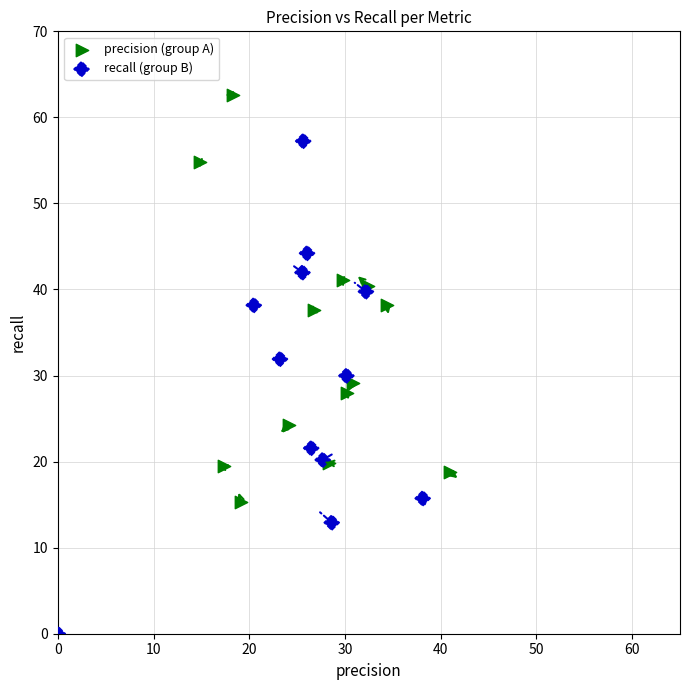

Which series contains the lowest Y value?

recall (group B)